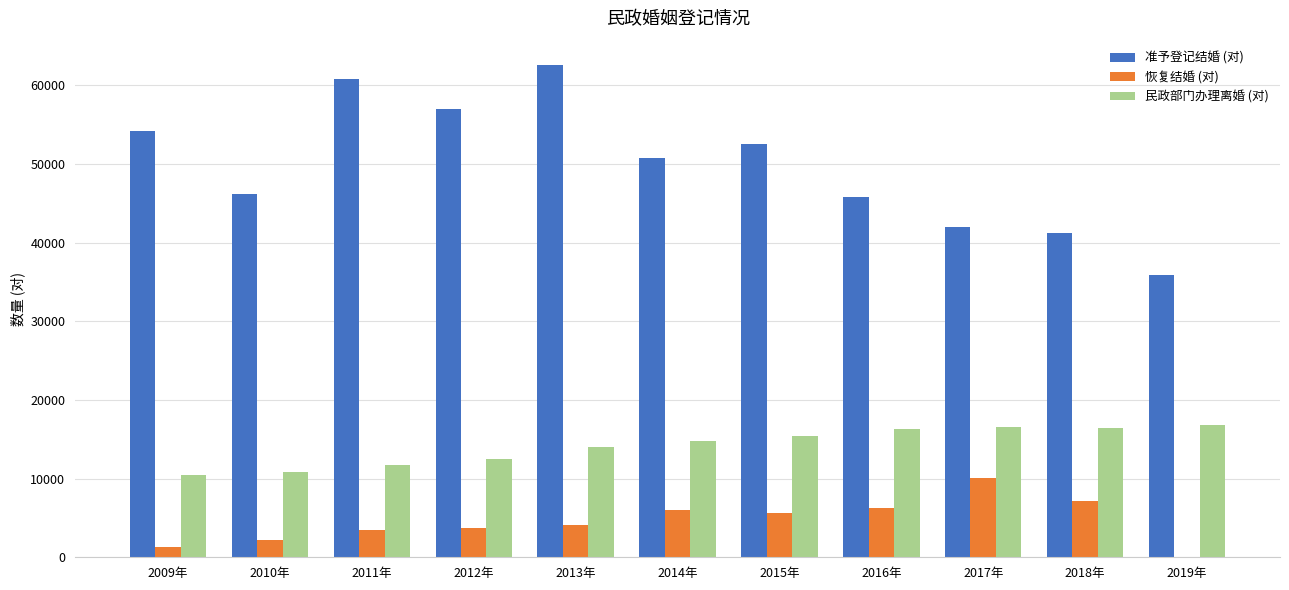

Which series has the widest spread of values?

准予登记结婚 (对)